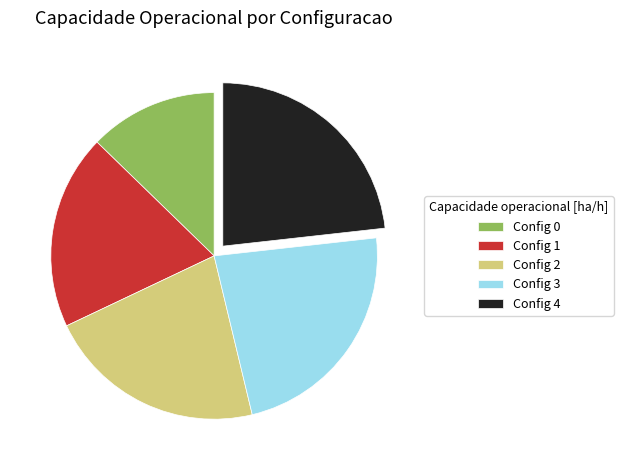

How many slices are in this pie chart?

5